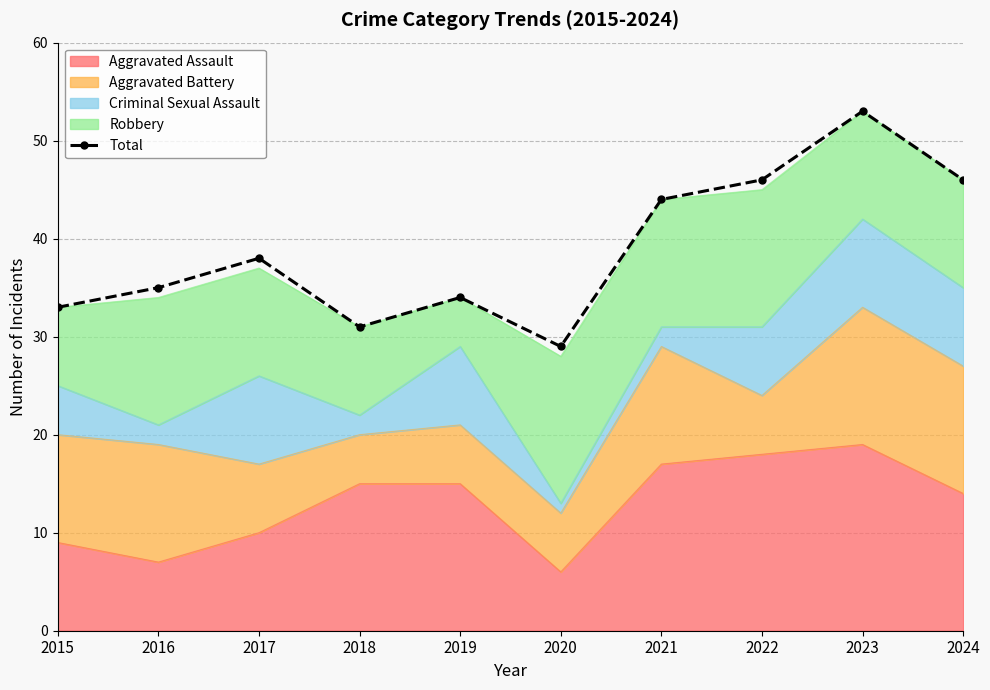

List the labels in order of value, largest first.

2023, 2022, 2024, 2021, 2017, 2016, 2019, 2015, 2018, 2020